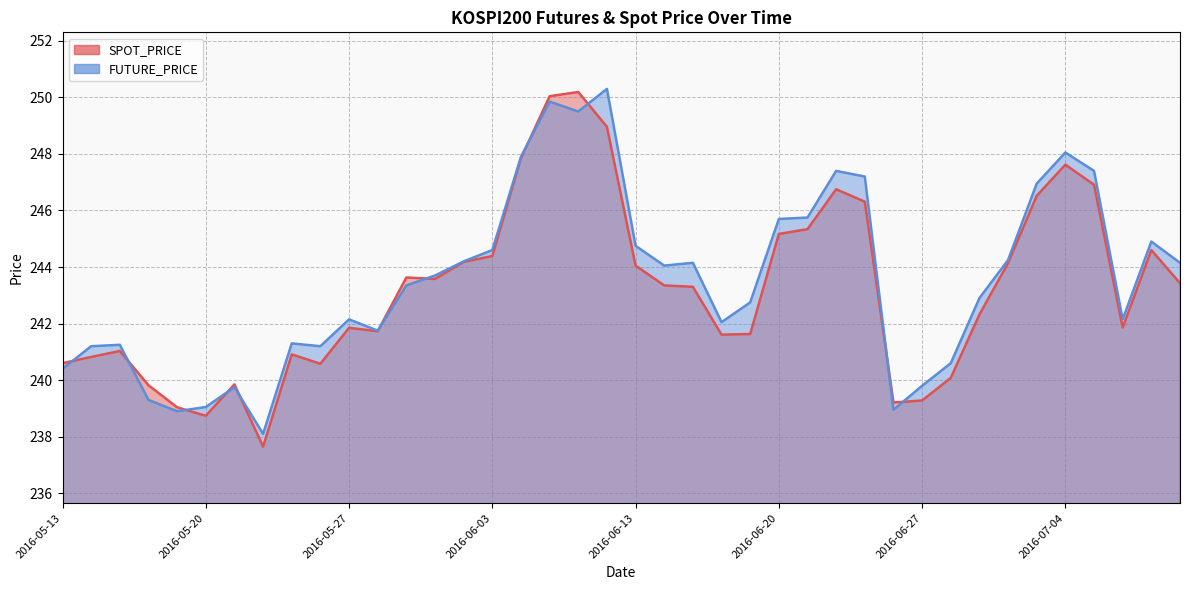

Reading left to right, transcribe all the data shown in this chart.

SPOT_PRICE: 240.6	240.8	241.0	239.8	239.0	238.7	239.8	237.7	240.9	240.6	241.8	241.7	243.6	243.6	244.2	244.4	247.8	250.0	250.2	249.0	244.1	243.3	243.3	241.6	241.6	245.2	245.3	246.8	246.3	239.2	239.3	240.1	242.3	244.1	246.5	247.6	246.9	241.9	244.6	243.4
FUTURE_PRICE: 240.4	241.2	241.2	239.3	238.9	239.1	239.8	238.1	241.3	241.2	242.2	241.8	243.3	243.7	244.2	244.6	247.9	249.8	249.5	250.3	244.8	244.1	244.2	242.1	242.8	245.7	245.8	247.4	247.2	238.9	239.8	240.6	242.9	244.2	246.9	248.1	247.4	242.2	244.9	244.2